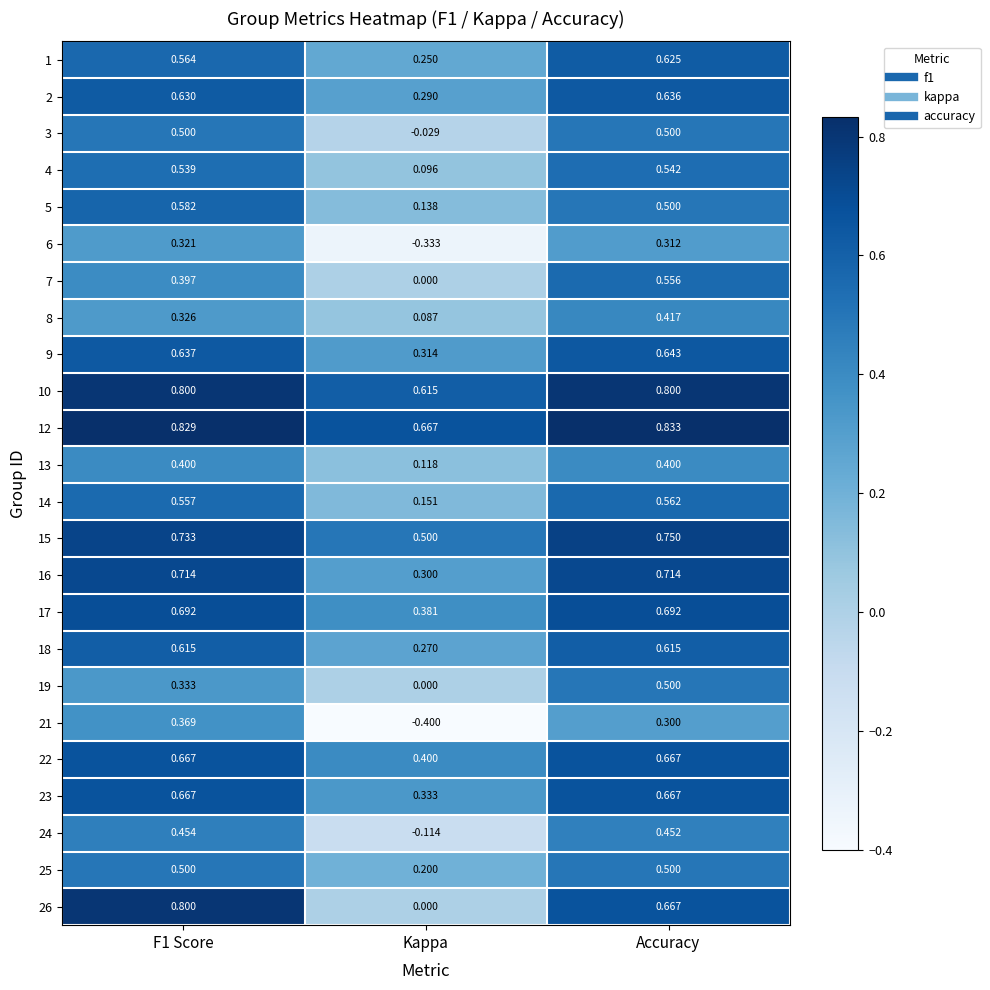

At which category does the chart reach its minimum across all series?

Kappa